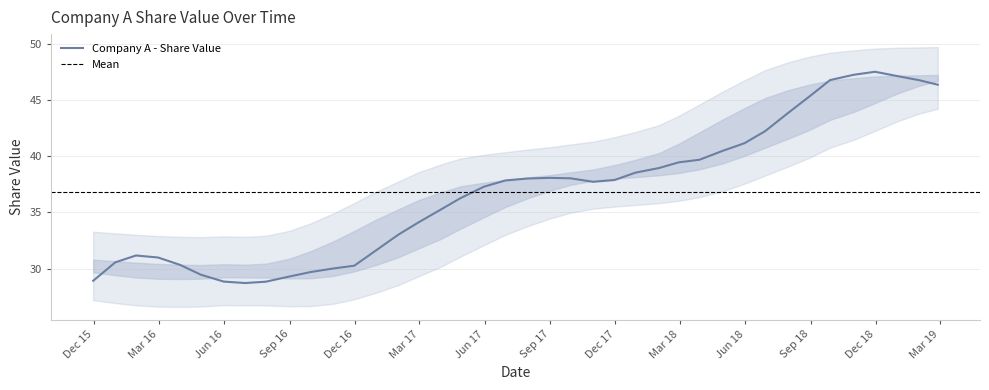

Which has a higher value, 2018-11-30 or 2016-11-30?

2018-11-30